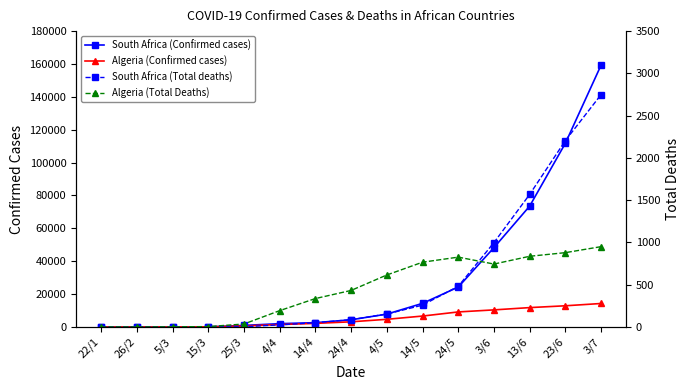

How many values in the Algeria (Total Deaths) series exceed 432?

7